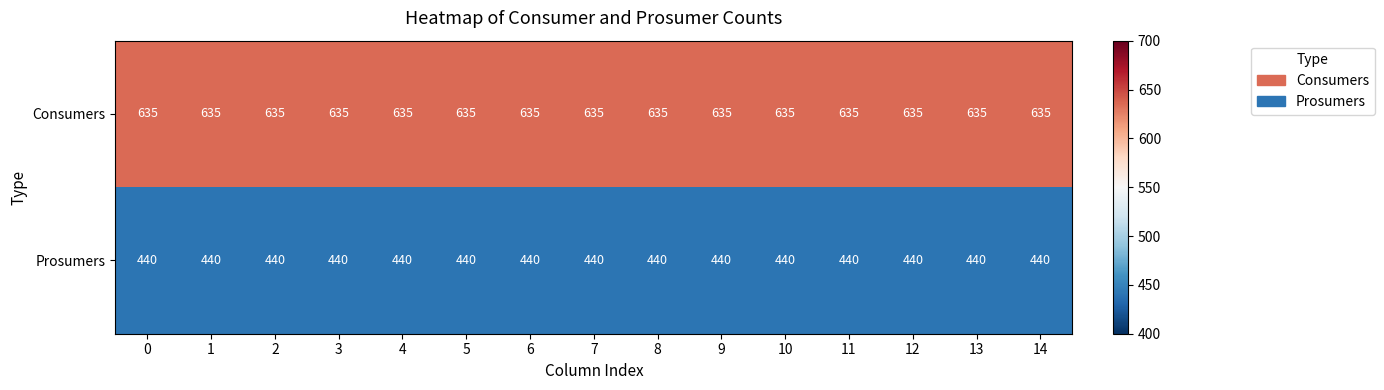

What is the difference between the highest and lowest values at 0?

195